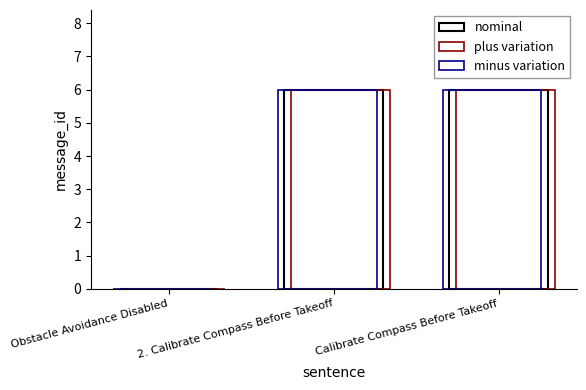

True or false: minus variation has a value of 4 at Obstacle Avoidance Disabled.

False